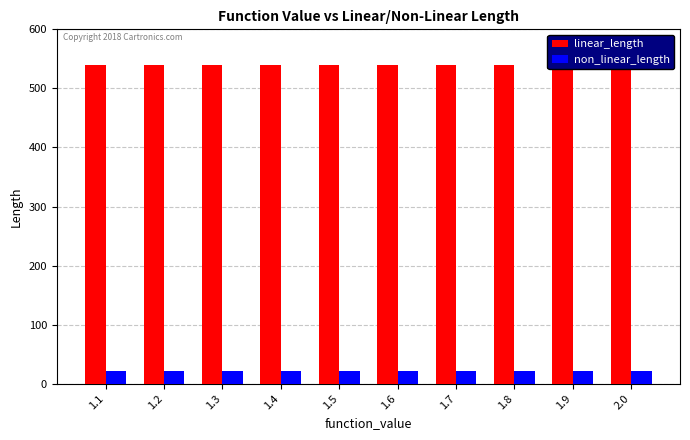

How many series are shown in this chart?

2